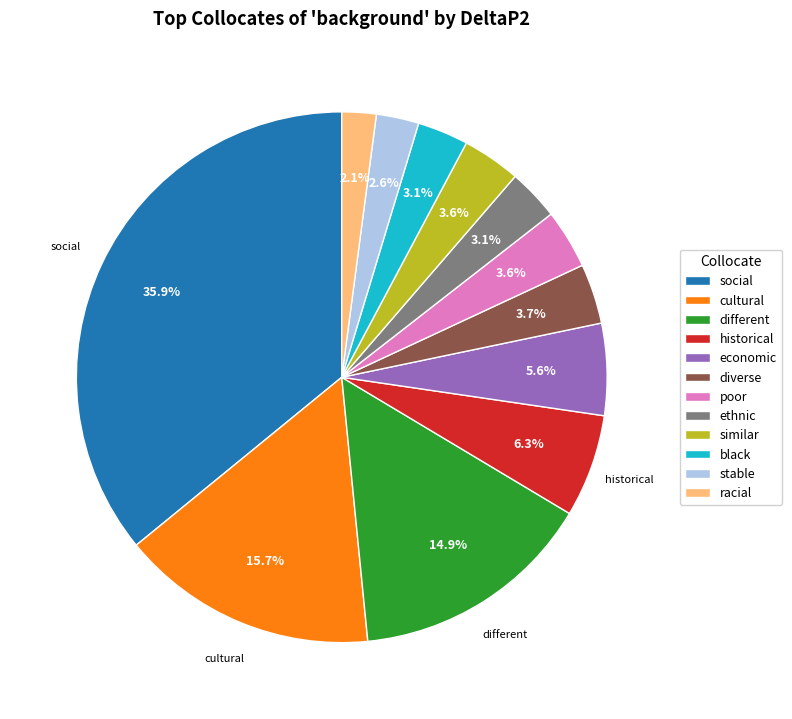

Which slice is the smallest?

racial